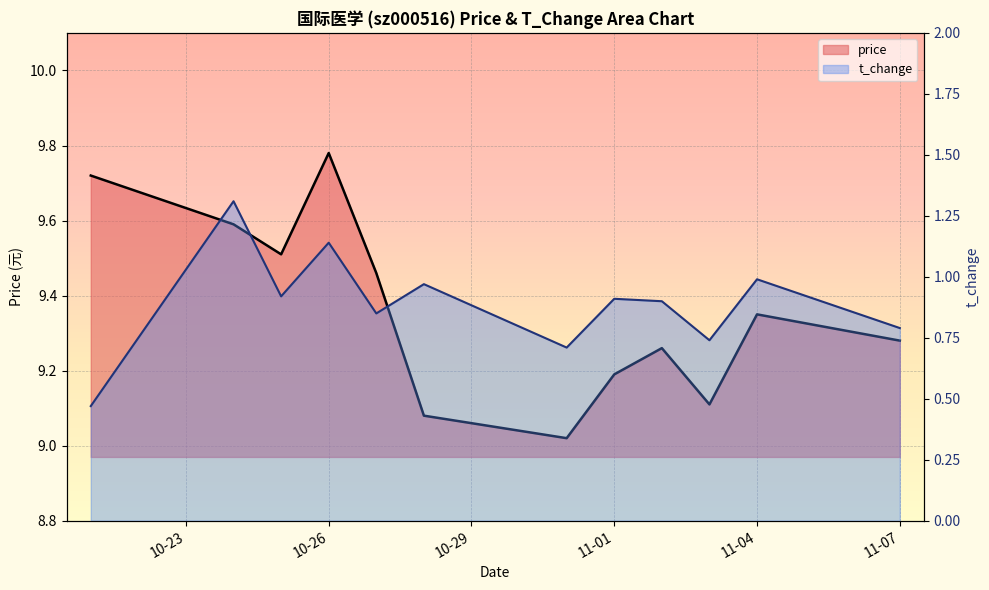

Which category has the highest value across all series?

10-26